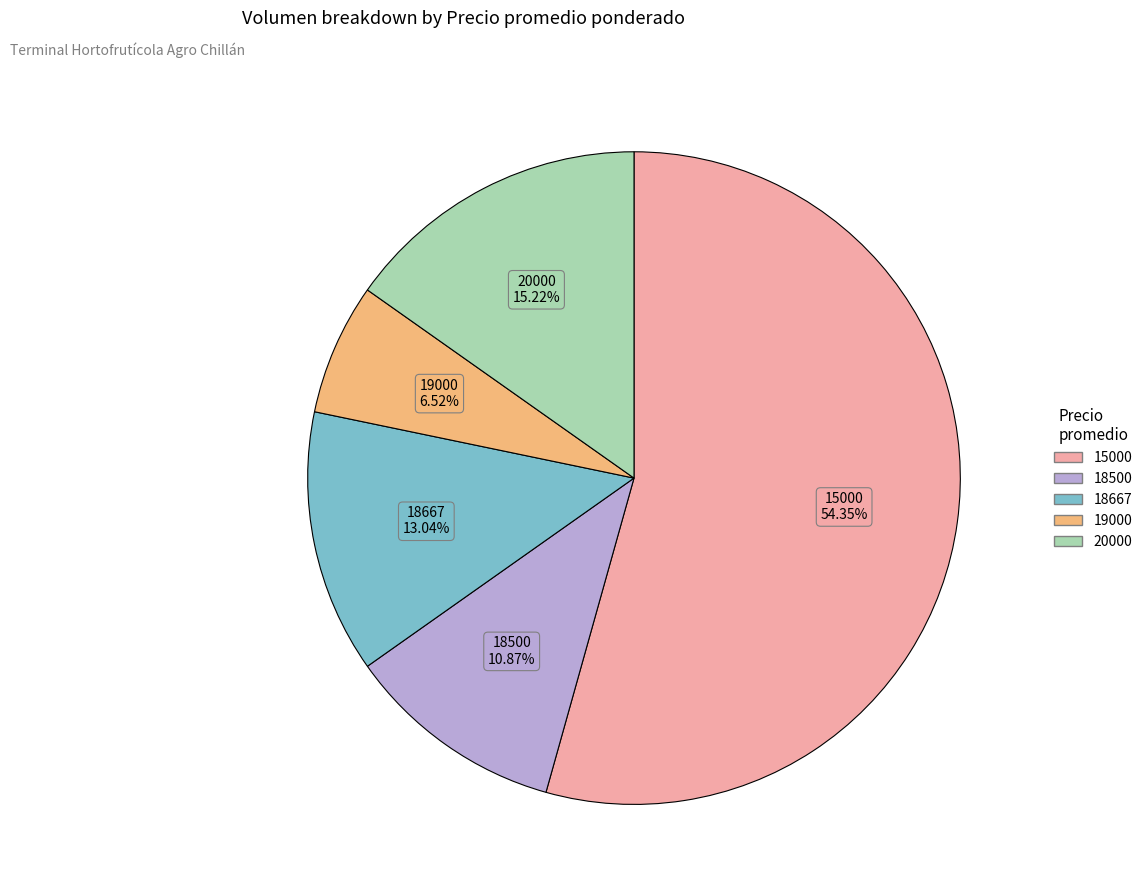

Is there any slice that represents more than half of the pie?

Yes